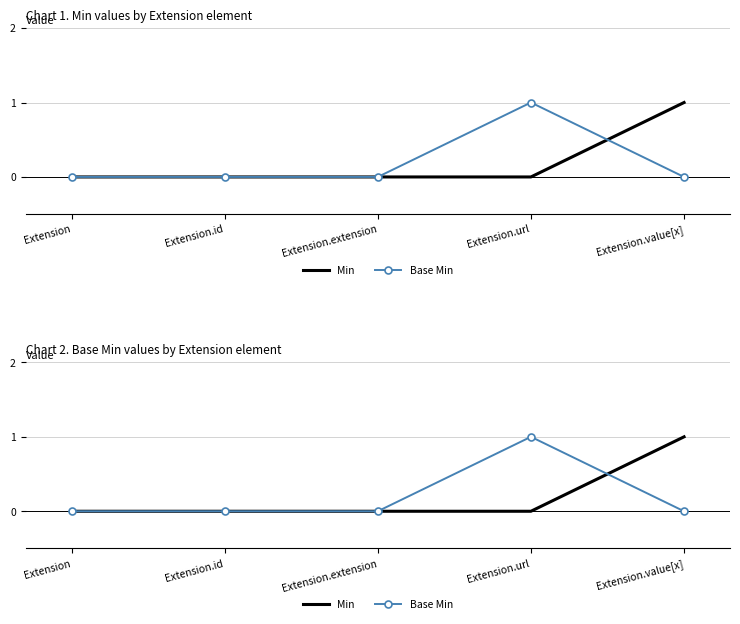

Between Extension.extension and Extension.url, which is larger?

Extension.extension